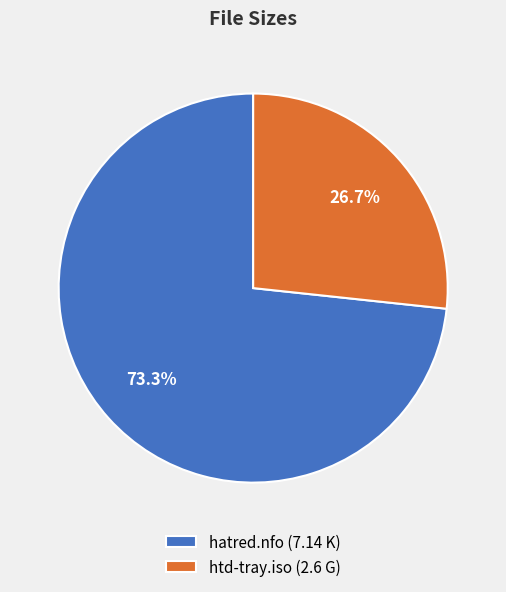

The htd-tray.iso slice represents 27% of the pie. True or false?

True